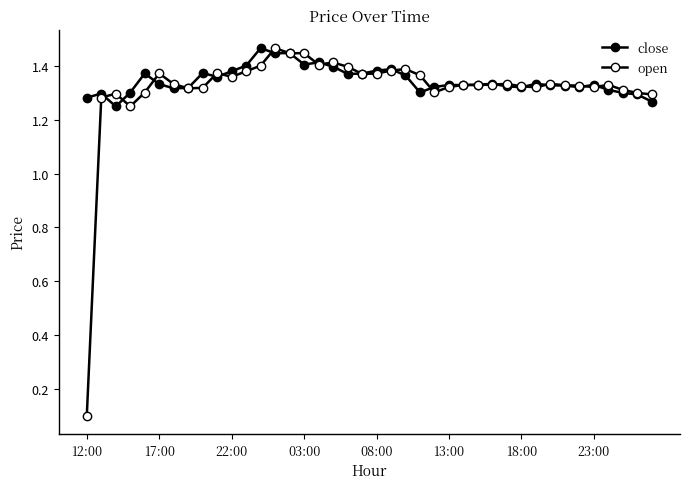

What is the difference between the maximum and minimum values in the close series?

0.2